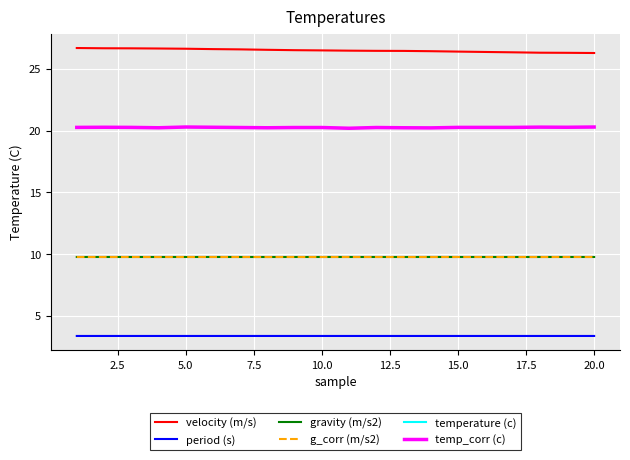

Does the chart have visible grid lines?

Yes